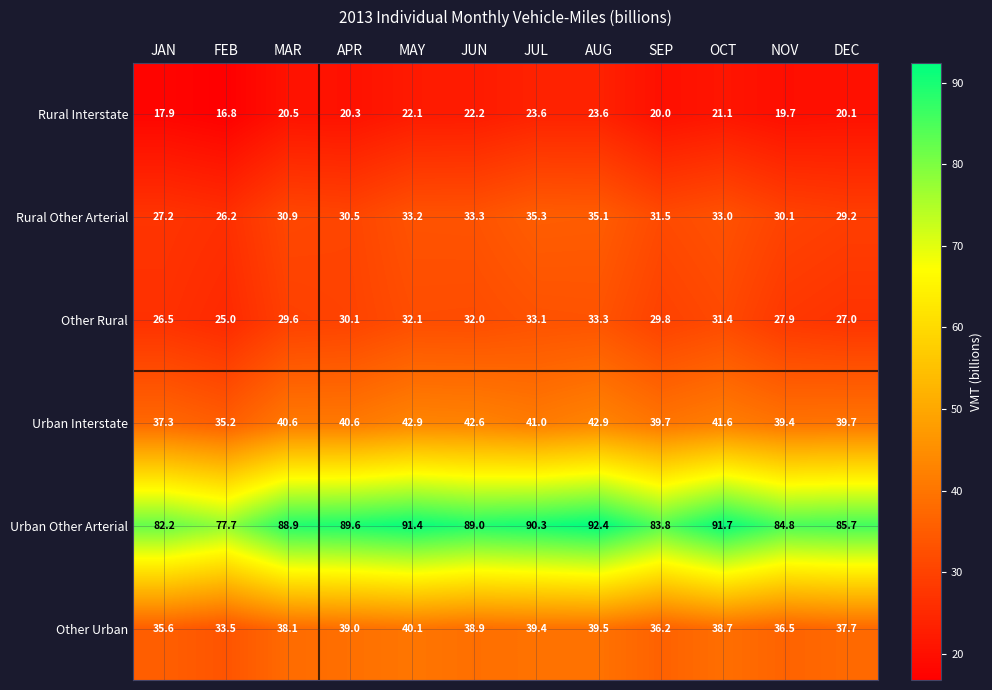

What is the difference between the second highest and second lowest values in the Urban Interstate series?

5.6